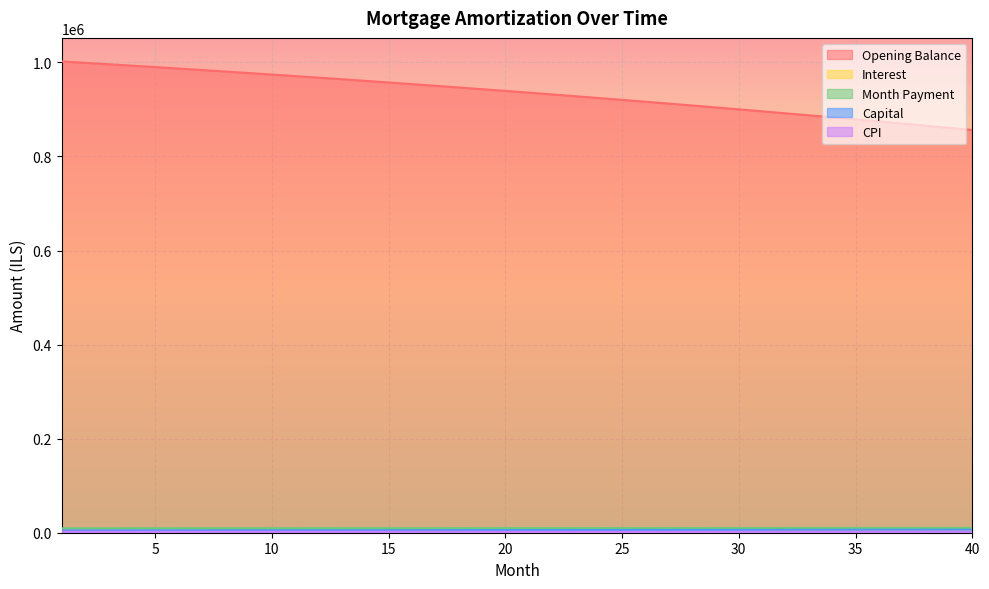

At how many categories does at least one series exceed 732297?

40